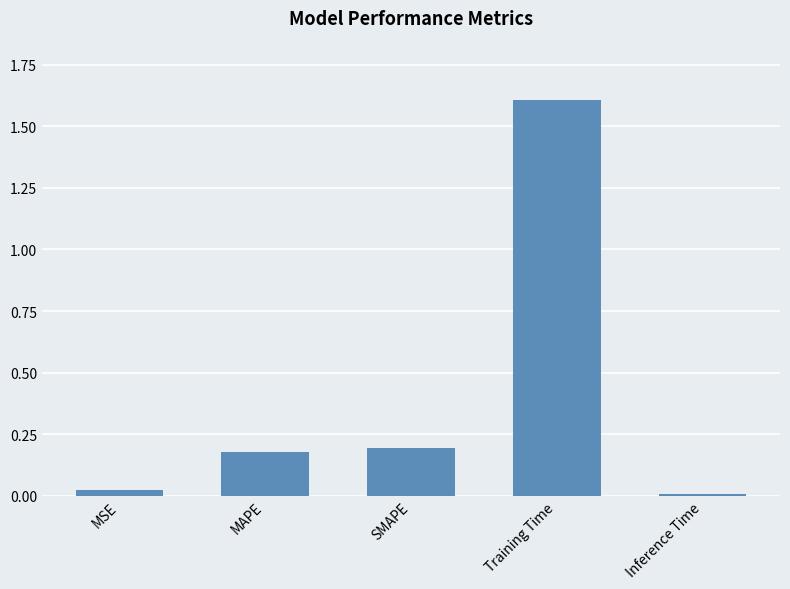

At which category does the chart reach its peak across all series?

Training Time